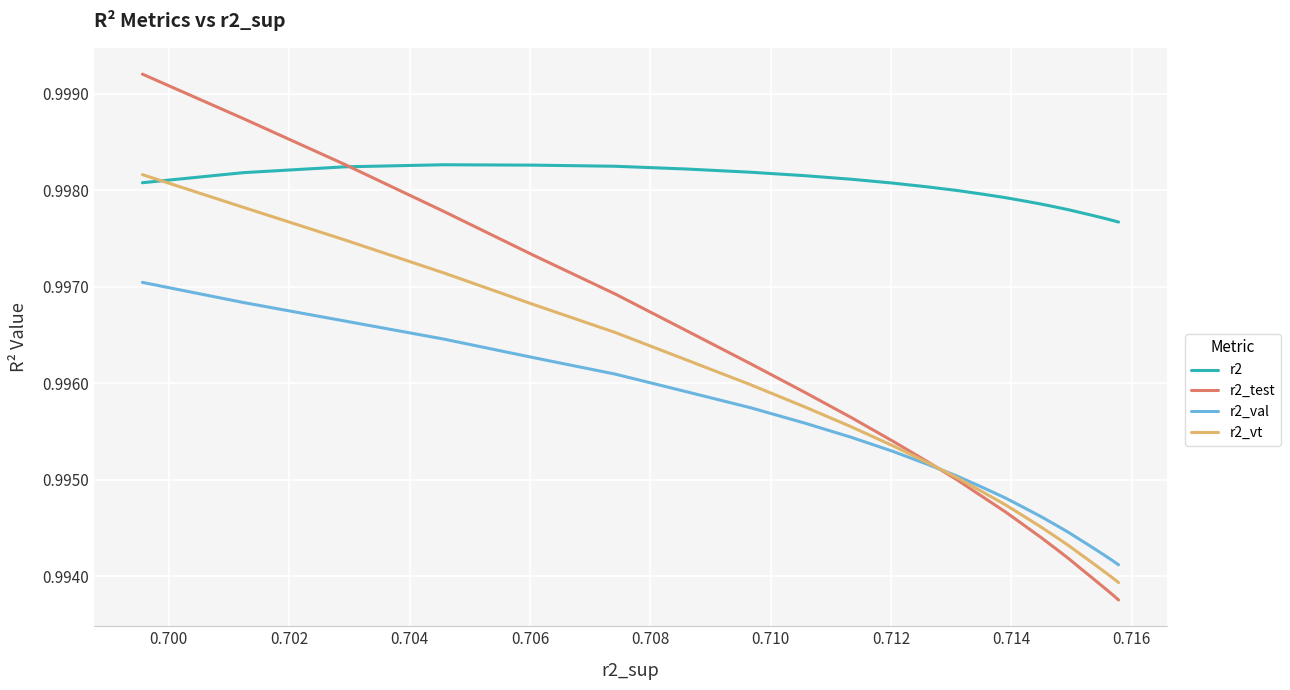

Is it true that r2_test equals 1.4 at 0.700?

False